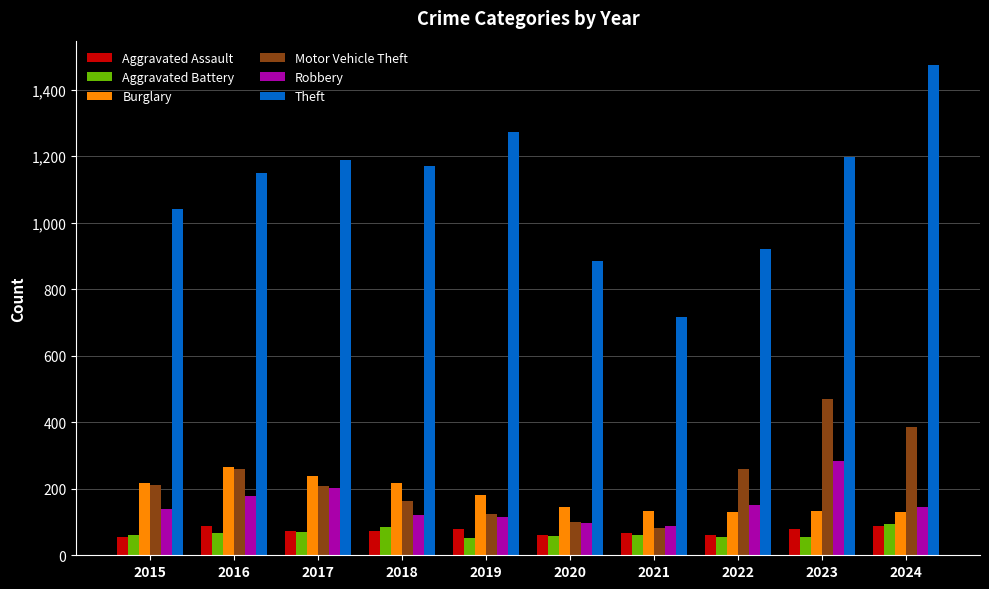

Between 2019 and 2023, which series saw the biggest shift?

Motor Vehicle Theft